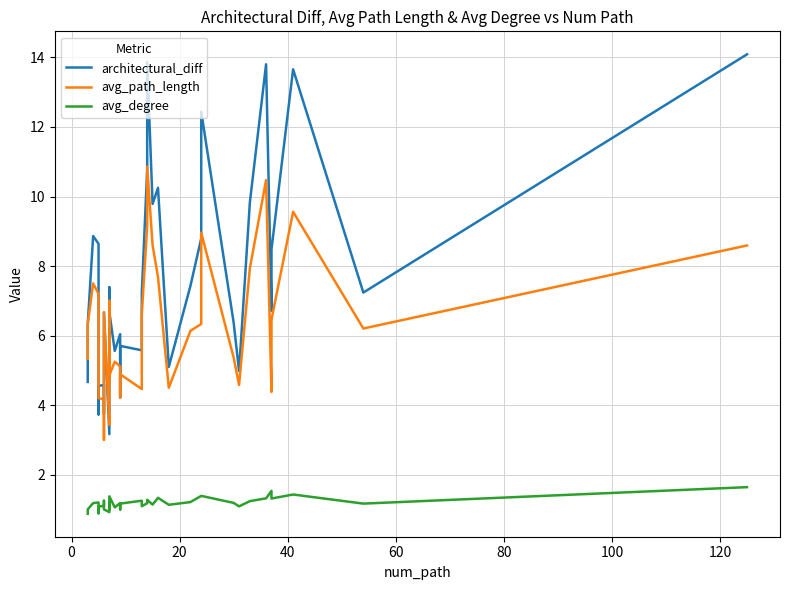

List the series in order of their overall mean, highest first.

architectural_diff, avg_path_length, avg_degree